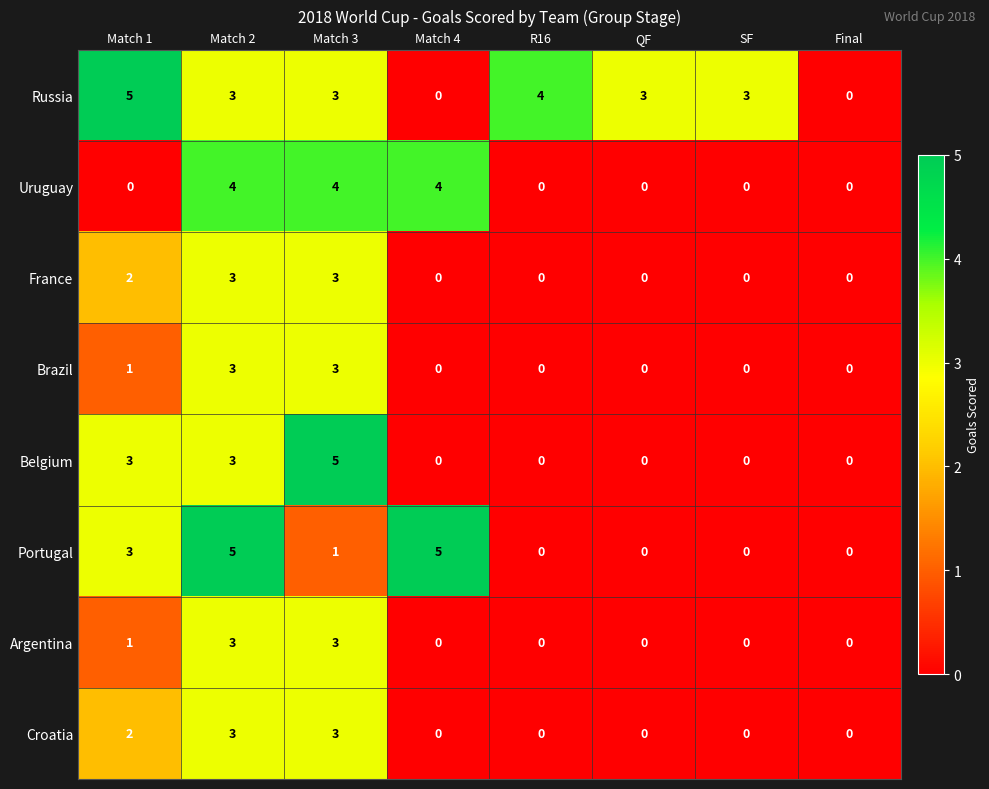

The Argentina series shows 2 at Final. True or false?

False